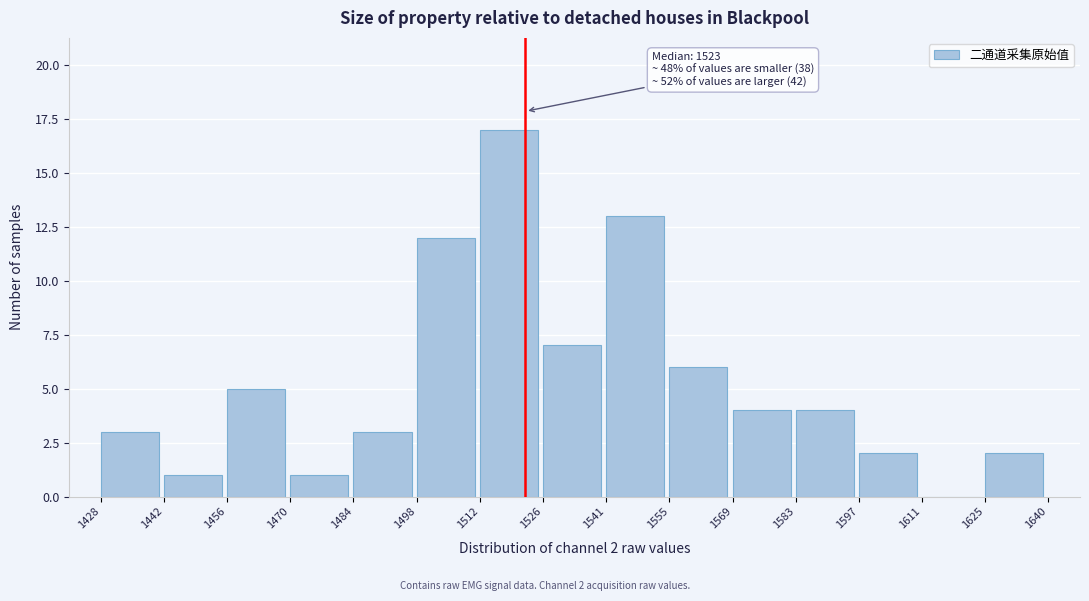

Over which range of the x-axis is the bar tallest?

1512 to 1526